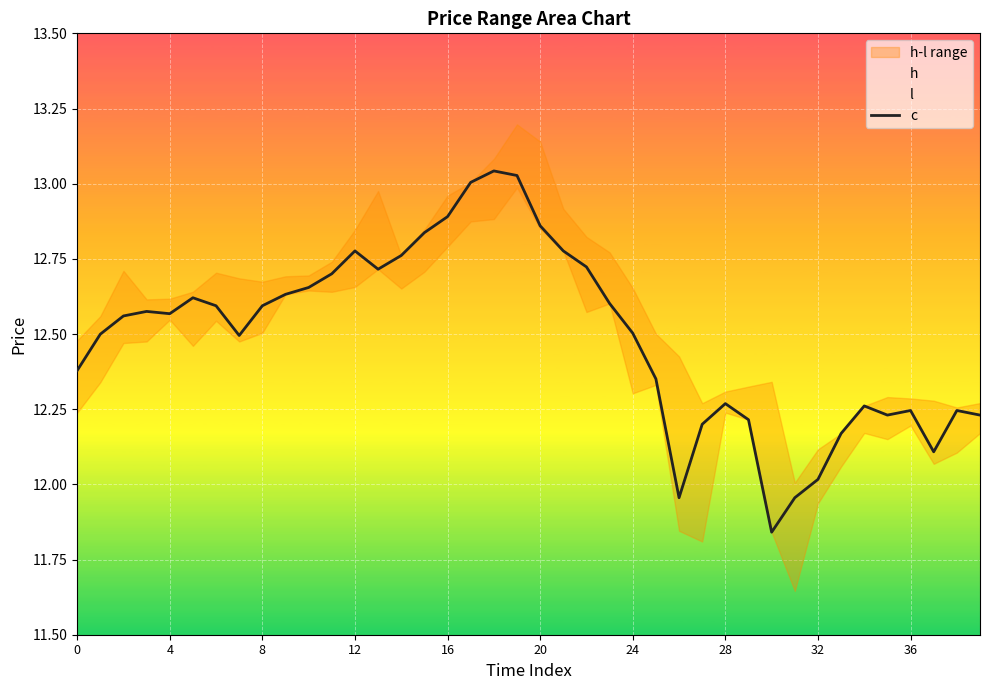

How many interior local valleys (lower than both neighbors) does the data have?

7